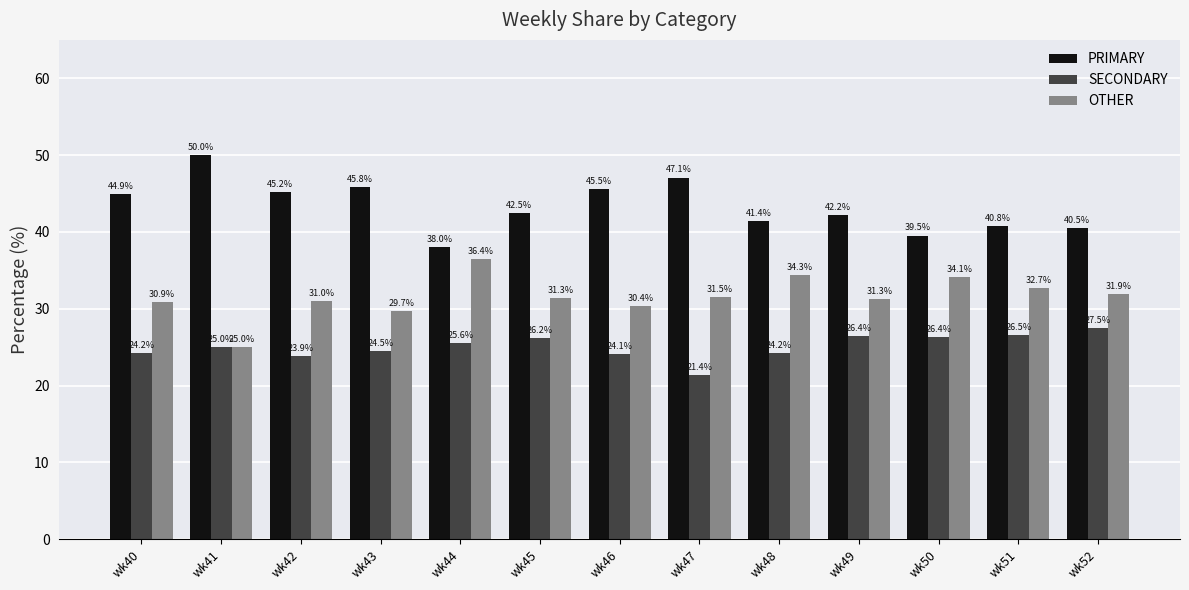

Is it true that PRIMARY equals 41.4 at wk48?

True